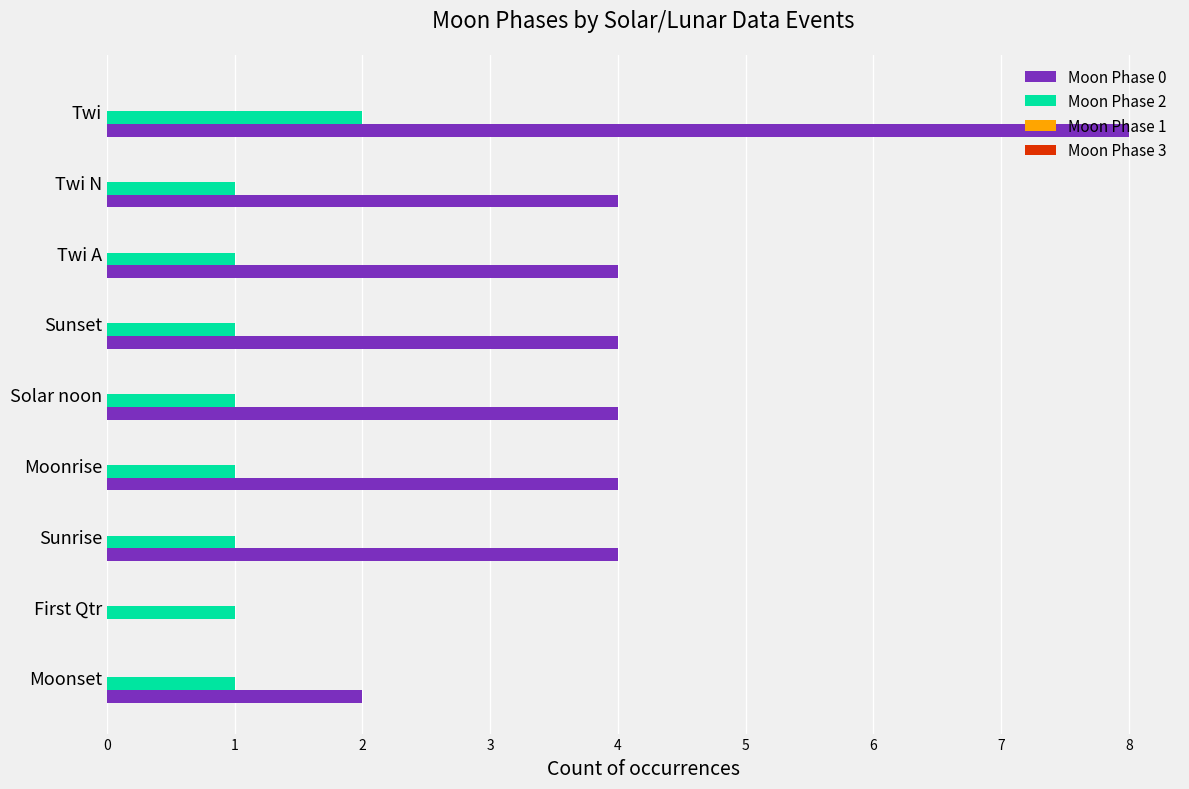

Which series has the largest total across all categories?

Moon Phase 0